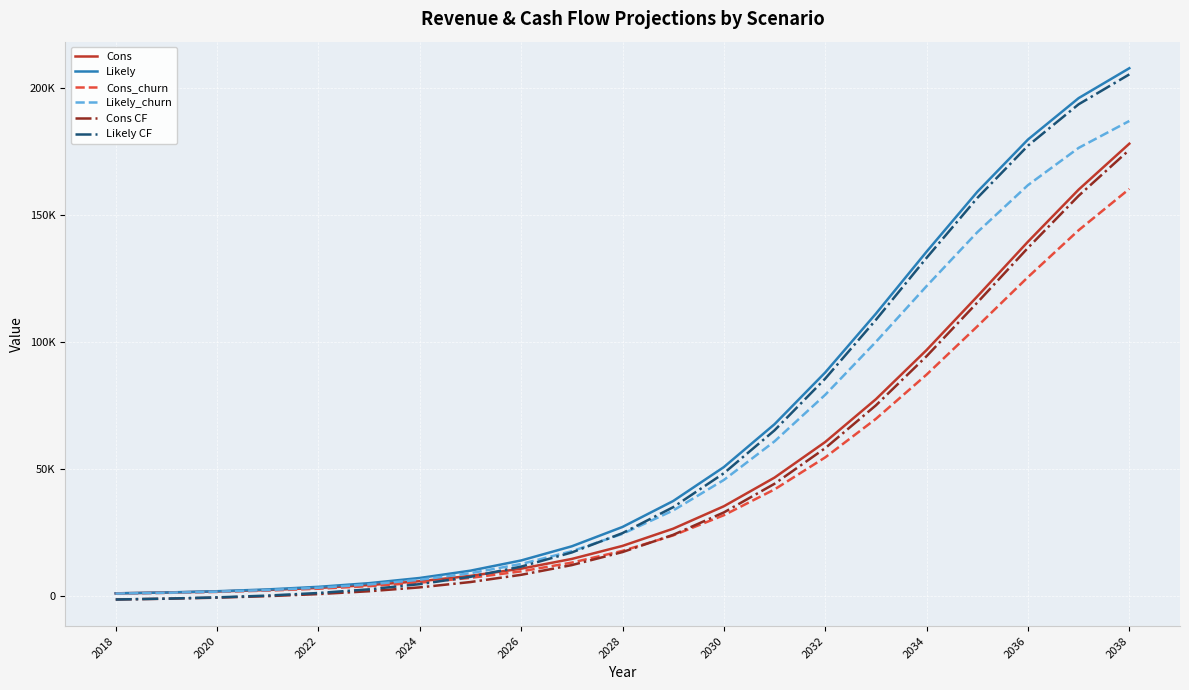

What is the sum of all Cons values?

1010342.4